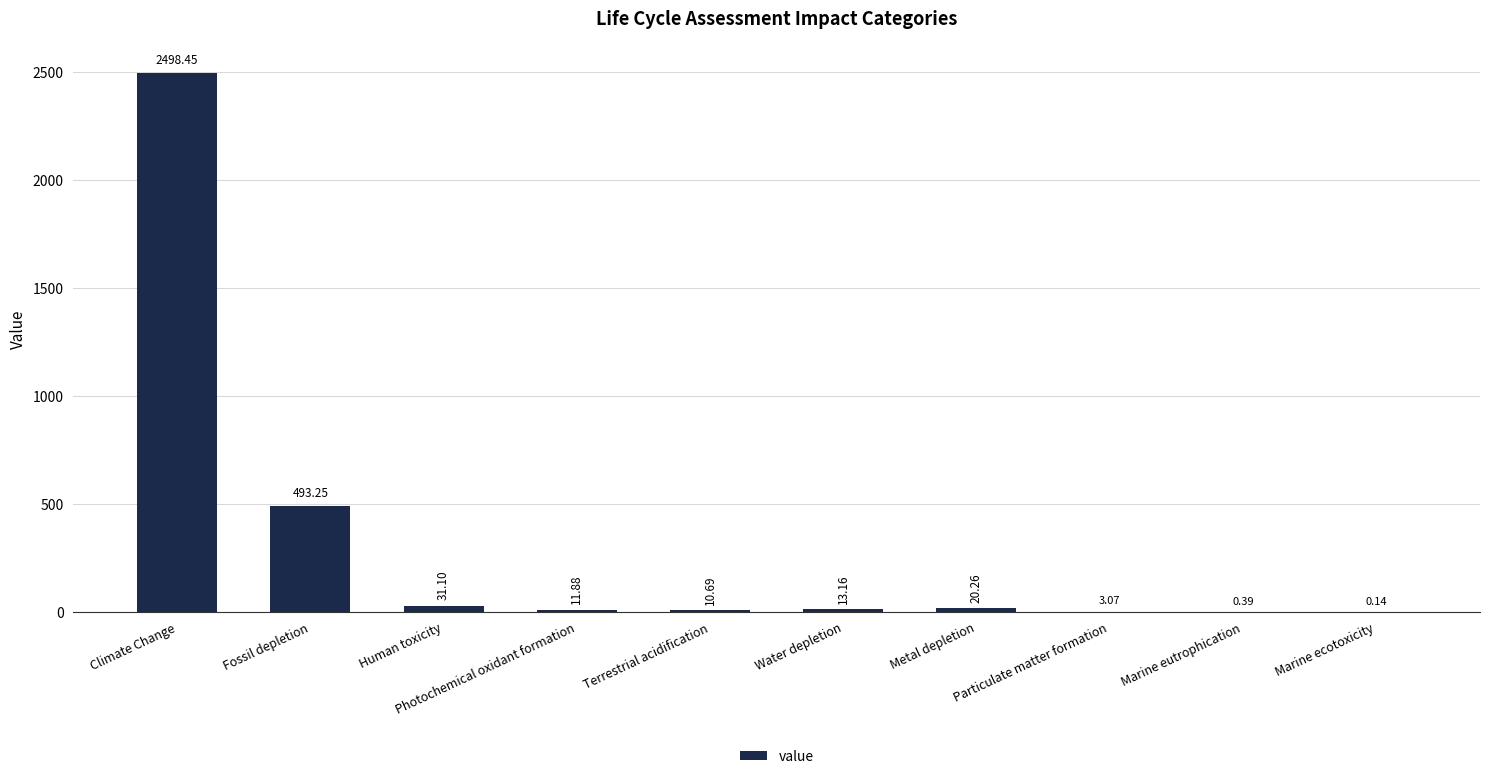

Are the bars grouped side by side (vs. stacked)?

No